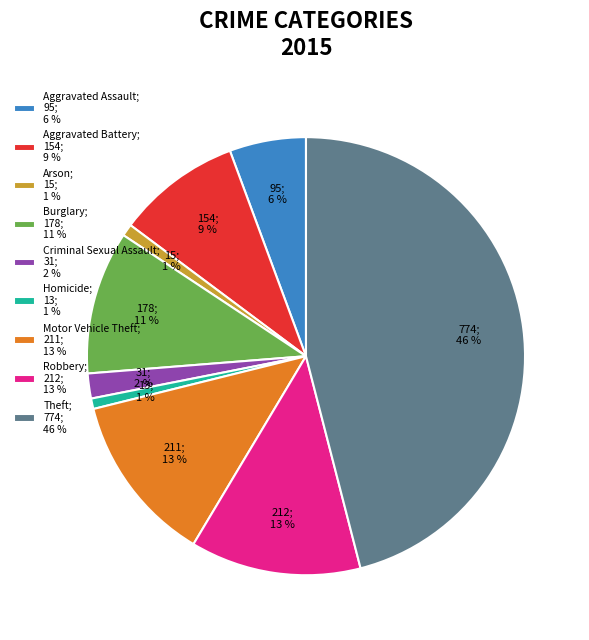

What is the largest slice in the pie chart?

Theft